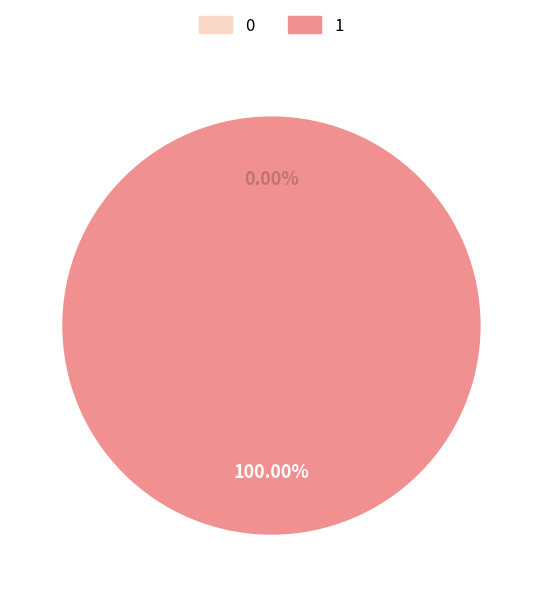

Is it true that 1 is 100% of the pie?

True